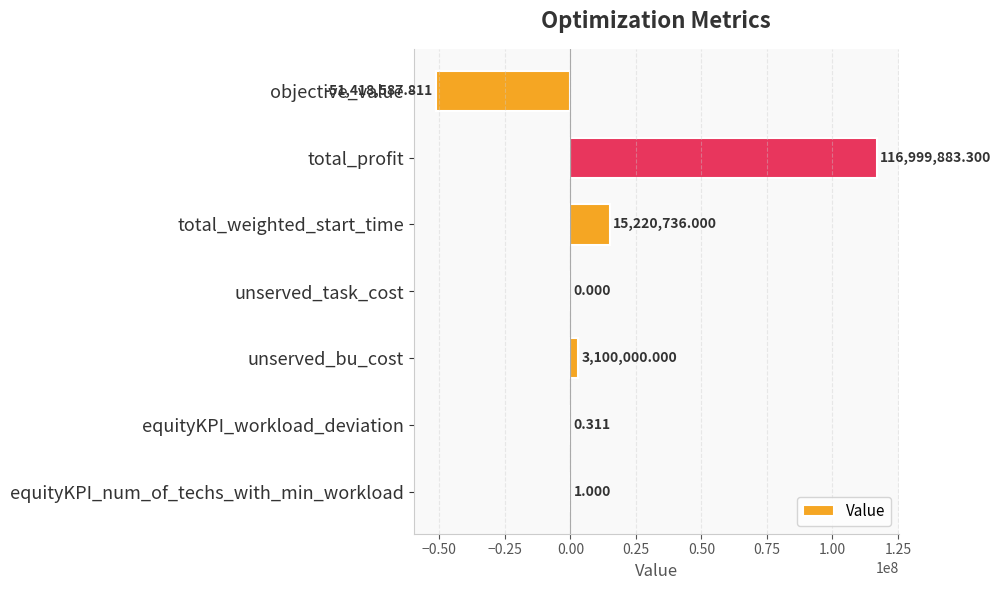

Between objective_value and unserved_bu_cost, which is larger?

unserved_bu_cost